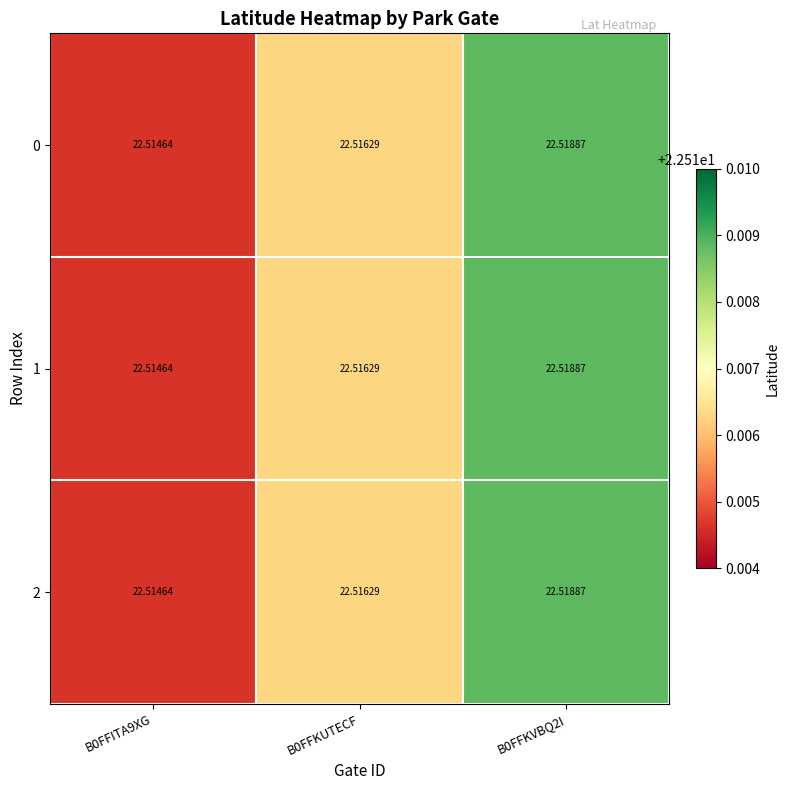

List the series in order of their peak value, highest first.

0, 1, 2